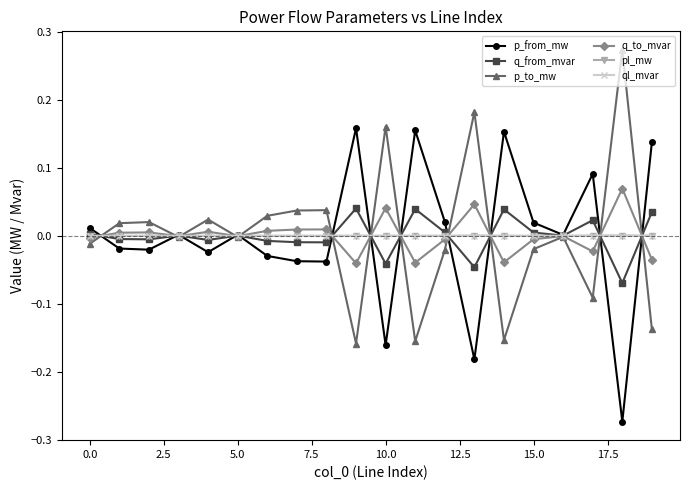

True or false: ql_mvar has more than 0 interior local peaks.

True